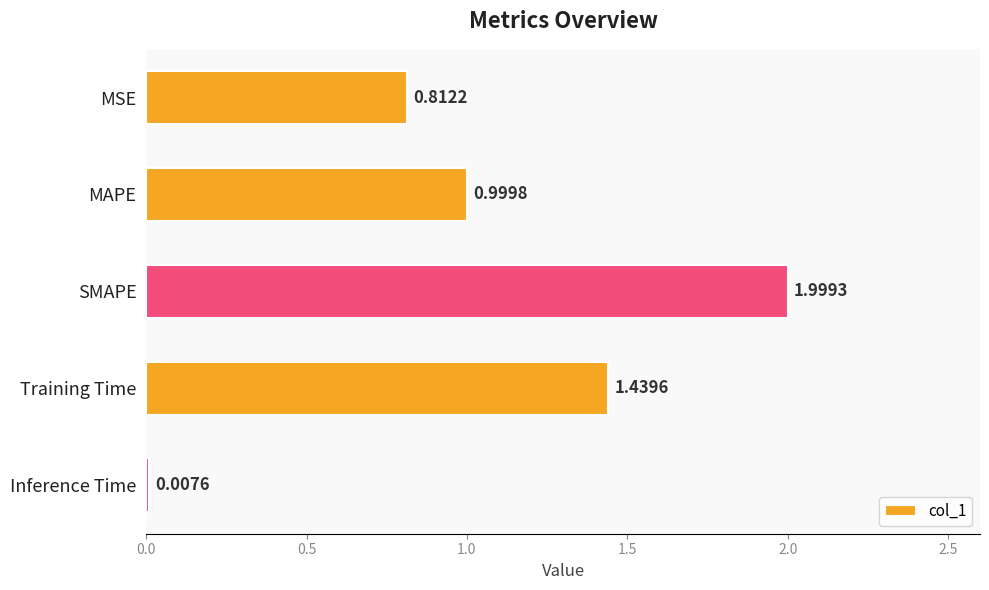

Where is the data nearest to the value 1?

MAPE